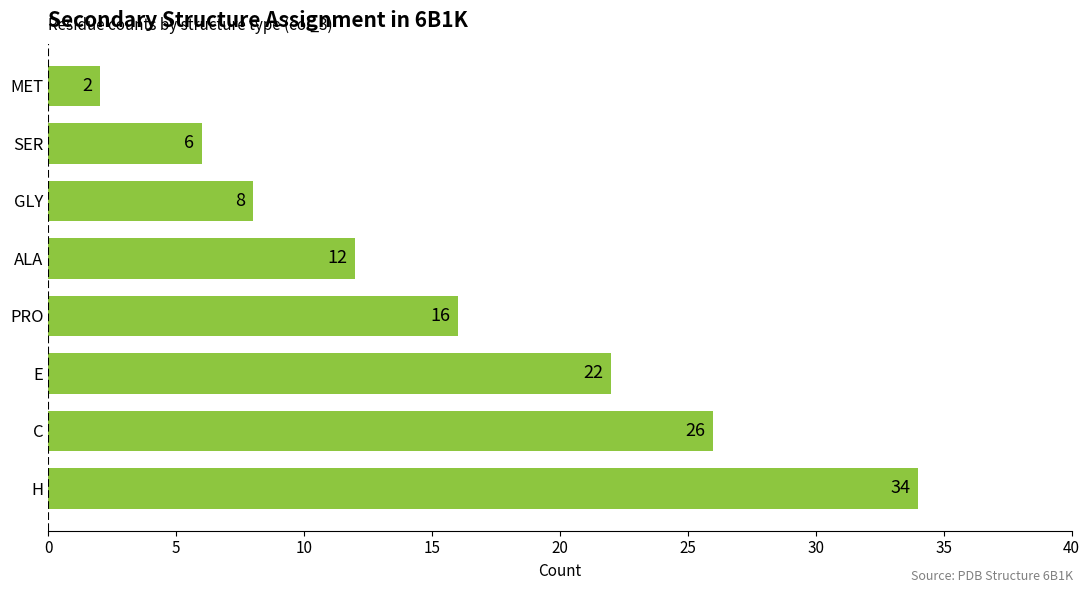

Between MET and PRO, which is larger?

PRO